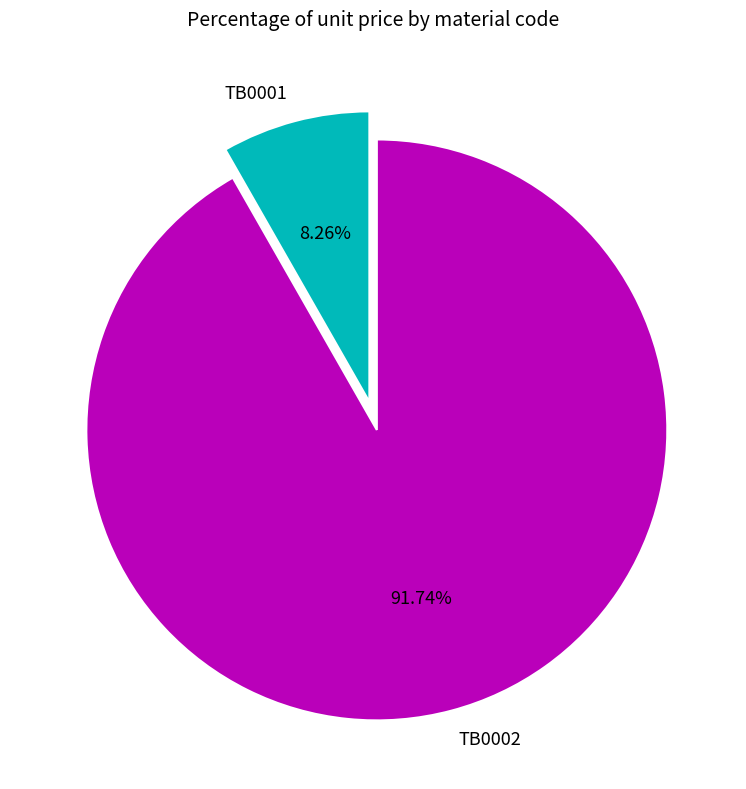

To the nearest percent, what percentage of the pie is TB0002?

92%